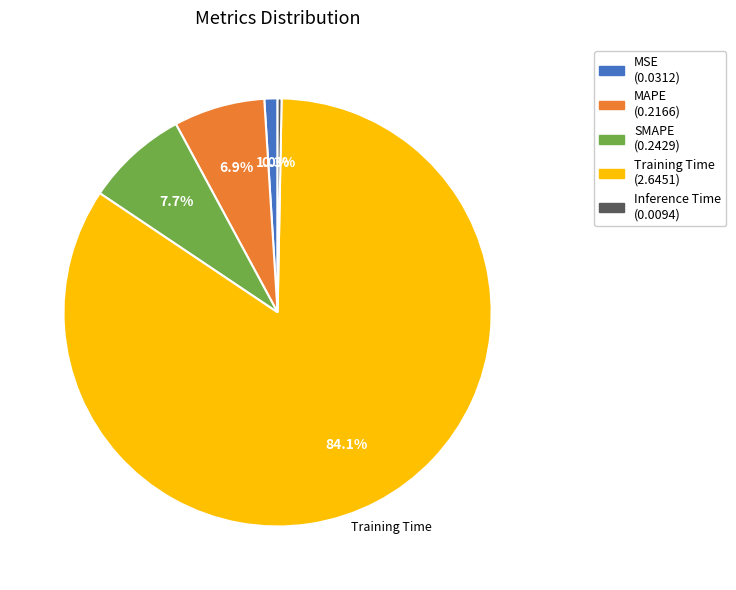

True or false: Training Time accounts for 84% of the total.

True